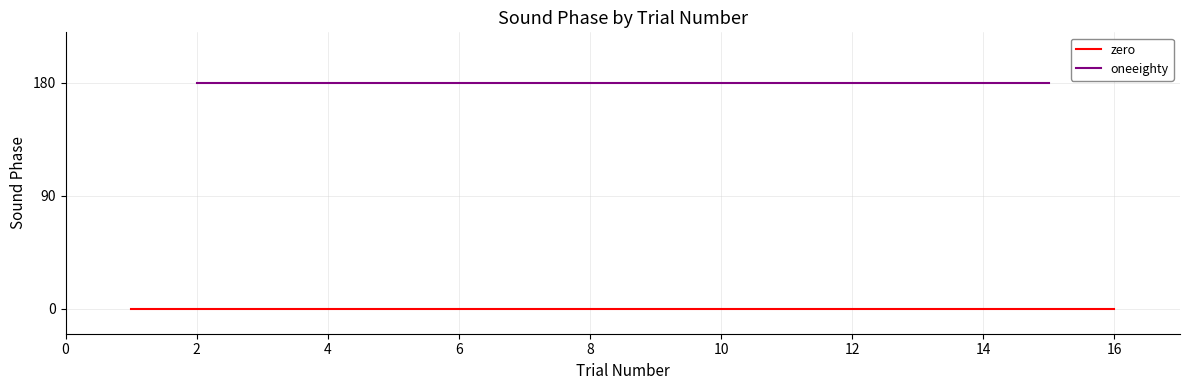

List the series in order of their peak value, lowest first.

zero, oneeighty